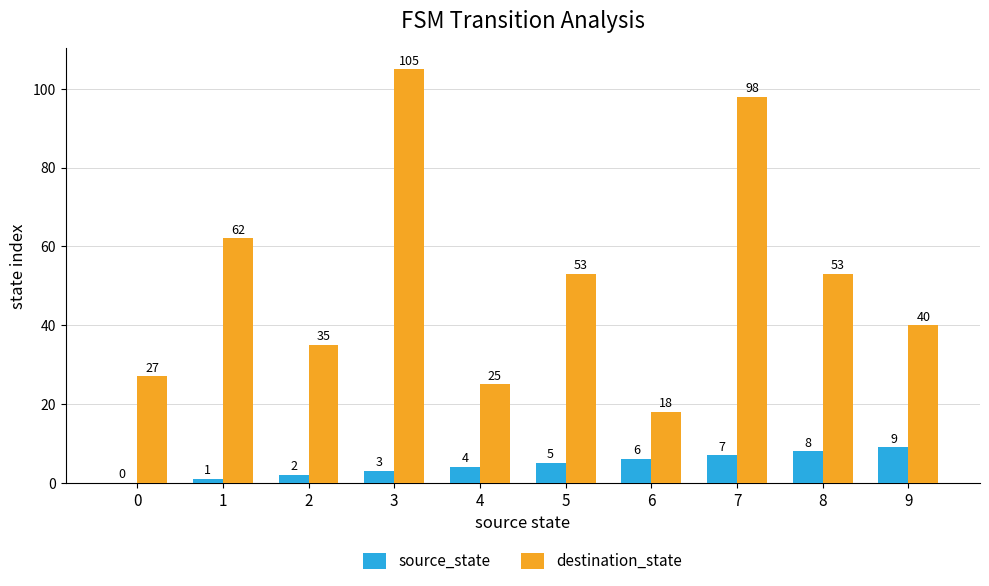

At which label does destination_state first exceed 53?

1